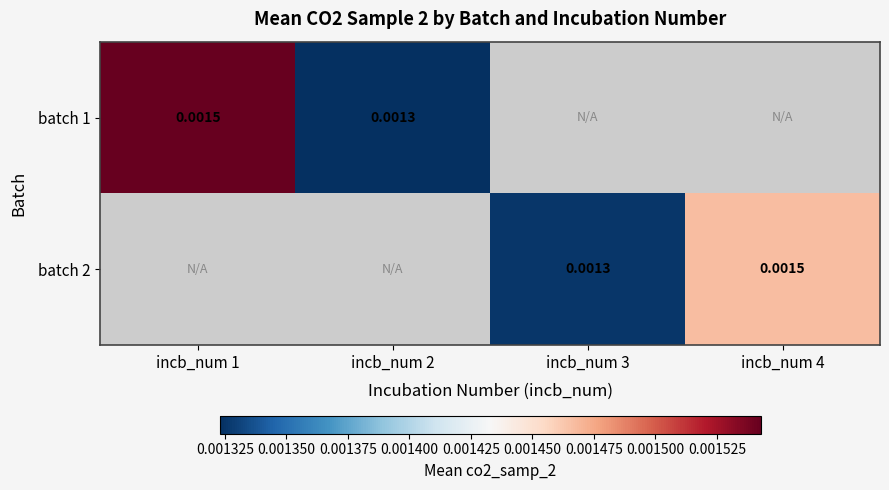

Which has a higher value, incb_num 3 or incb_num 4?

incb_num 4